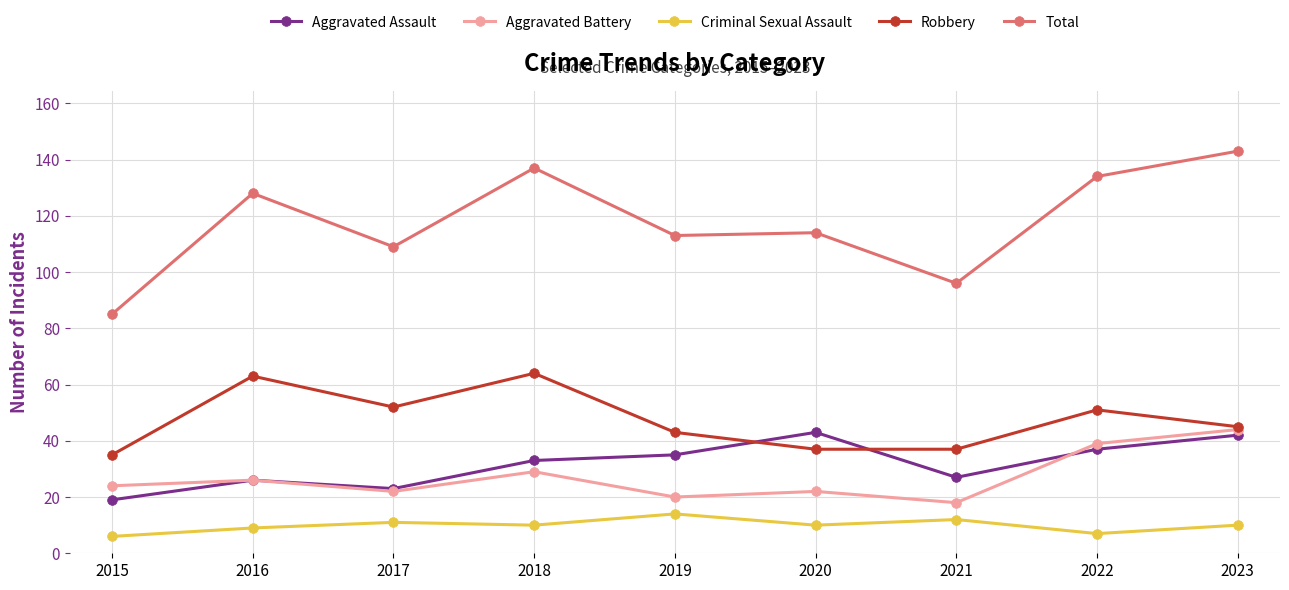

How many values in the Aggravated Battery series are below 24?

4